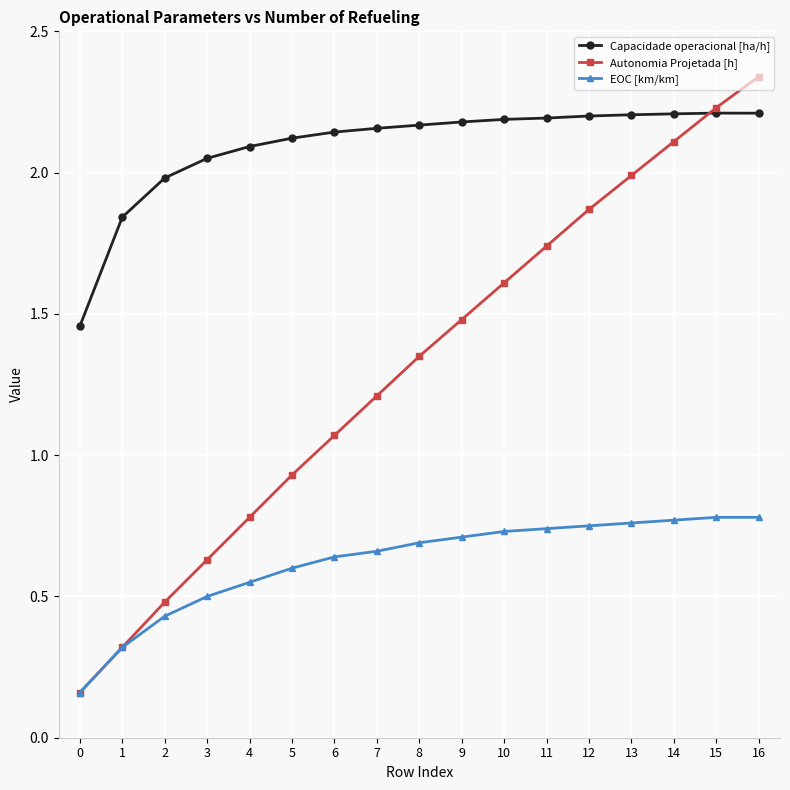

Count the EOC [km/km] values in the range 0 to 1.

17